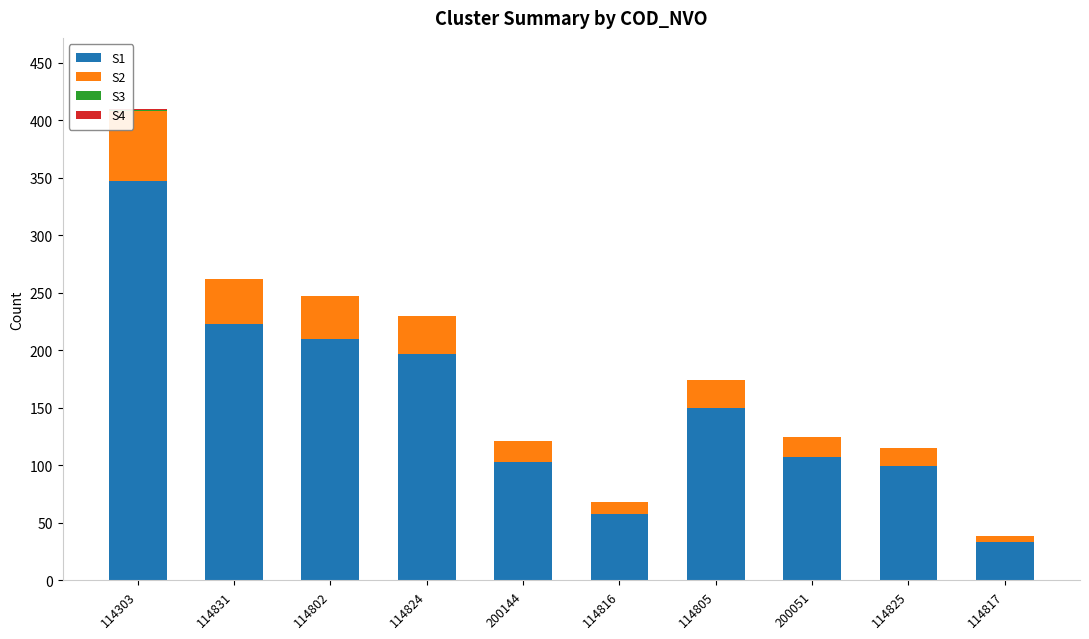

The value of S1 at 200051 is 148. True or false?

False